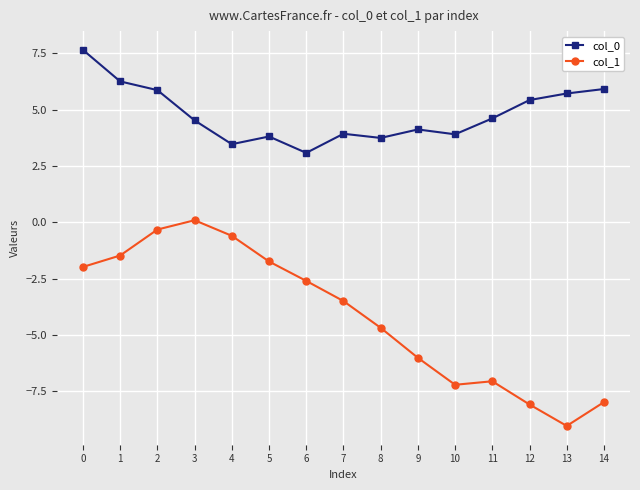

True or false: col_1 and col_0 cross at least once.

False